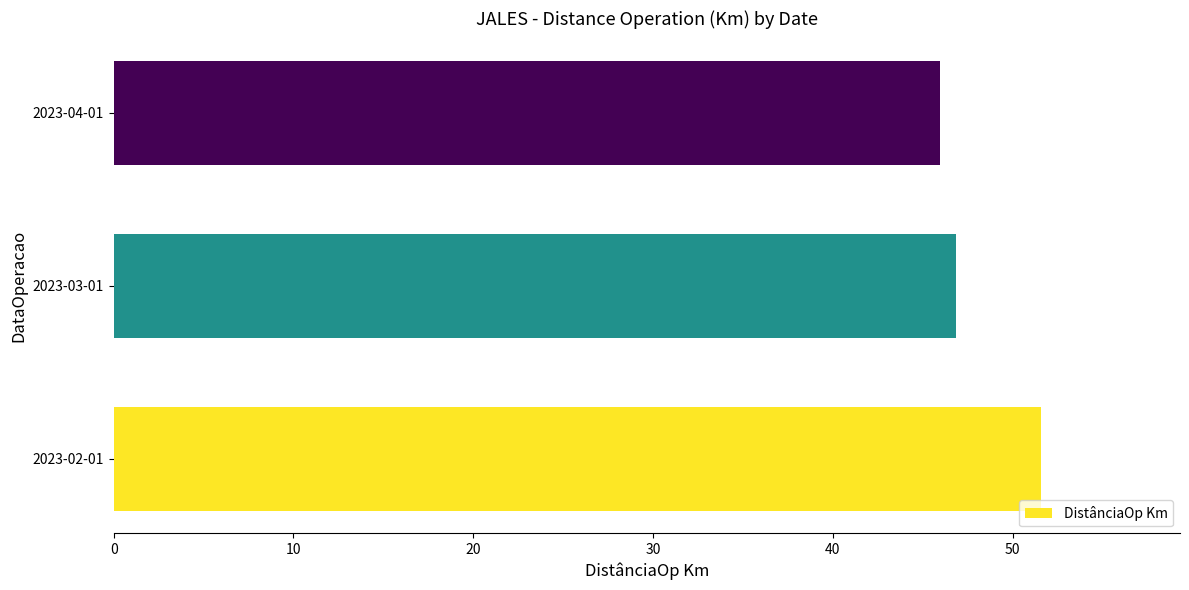

List the labels in order of value, largest first.

2023-02-01, 2023-03-01, 2023-04-01